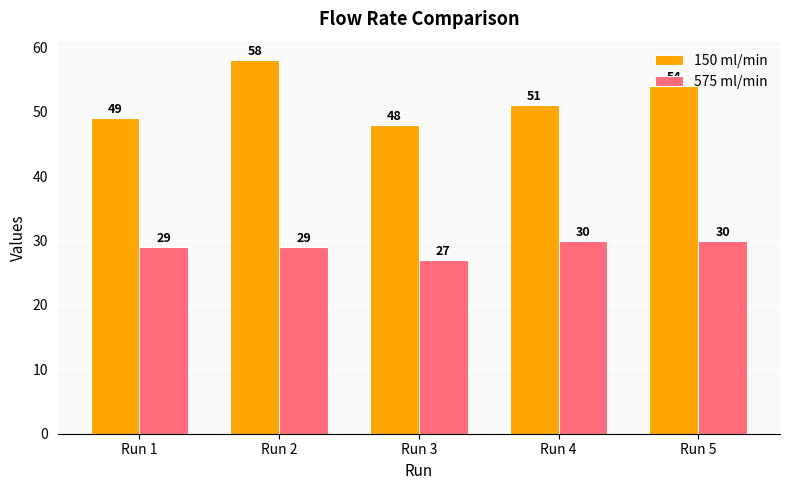

The value of 150 ml/min at Run 5 is 29. True or false?

False